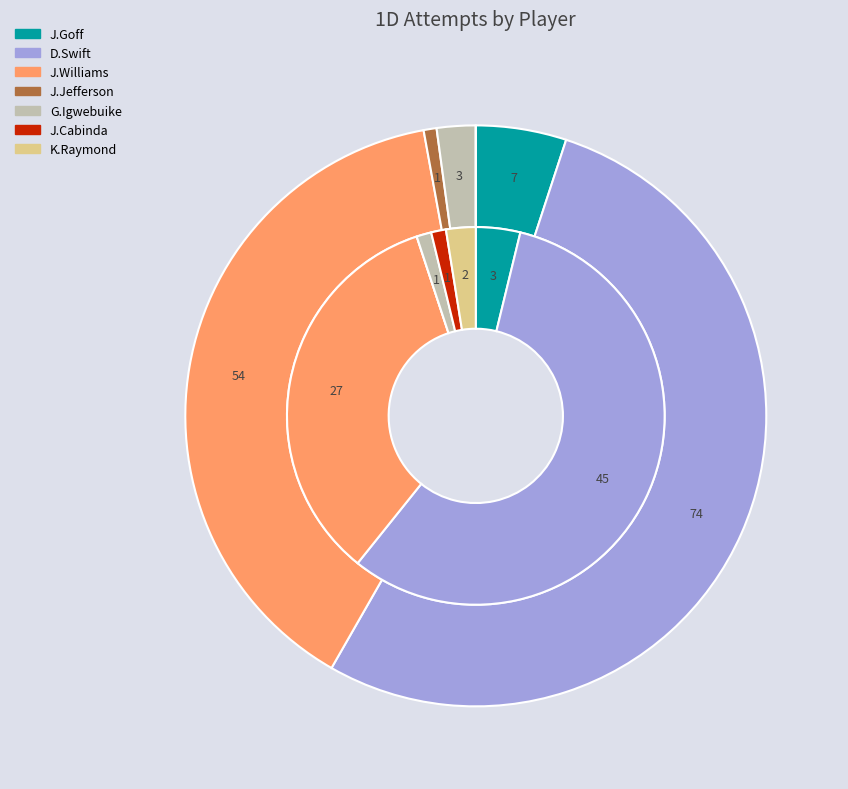

How many slices are in this pie chart?

7